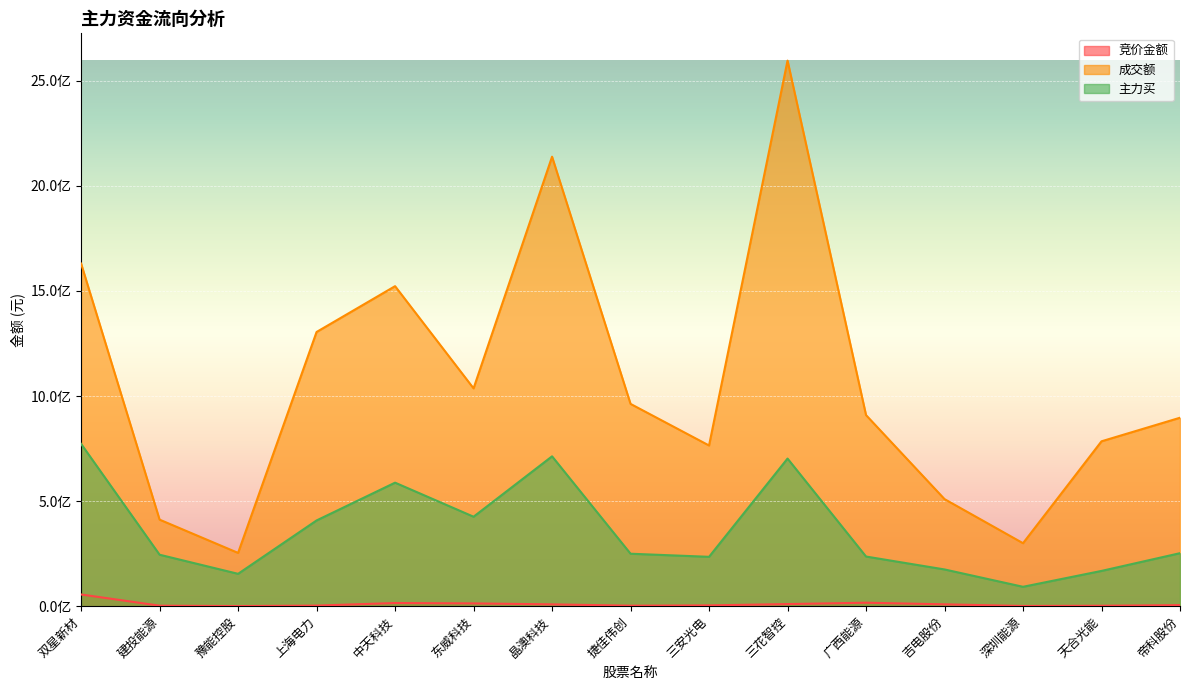

What is the smallest value displayed?

455059